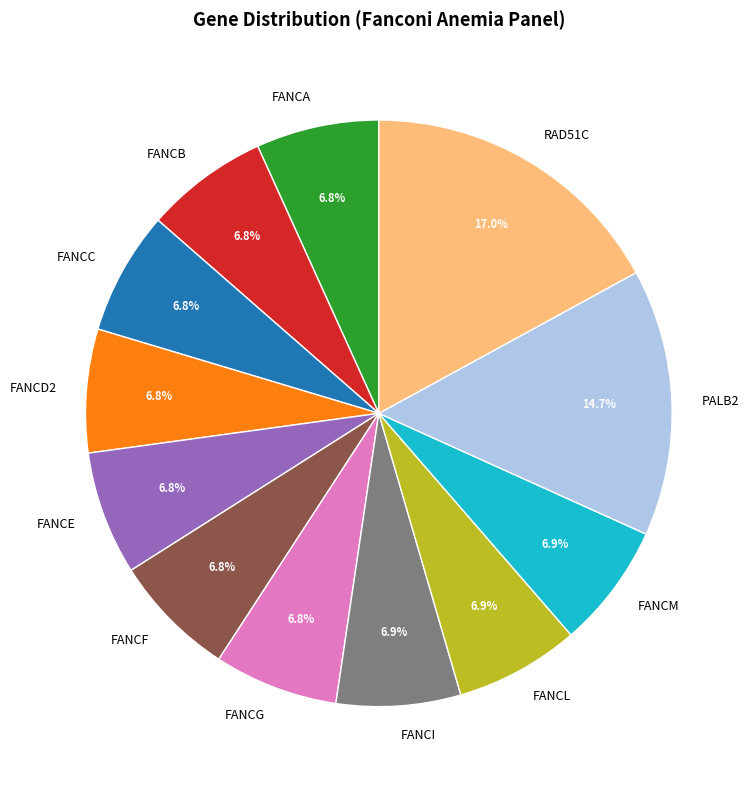

How many segments does this pie chart have?

12